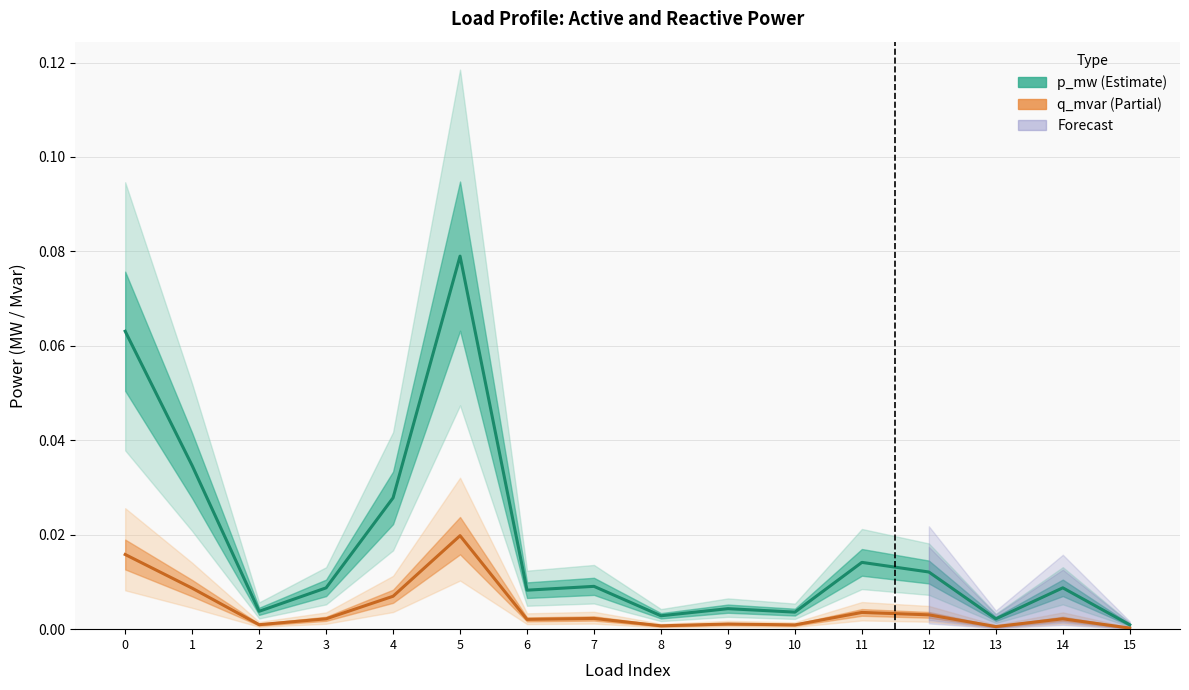

What is the difference between the second highest and second lowest values in the p_mw (Estimate) series?

0.1